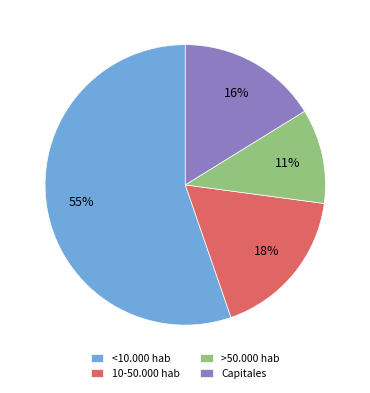

The Capitales slice represents 22% of the pie. True or false?

False